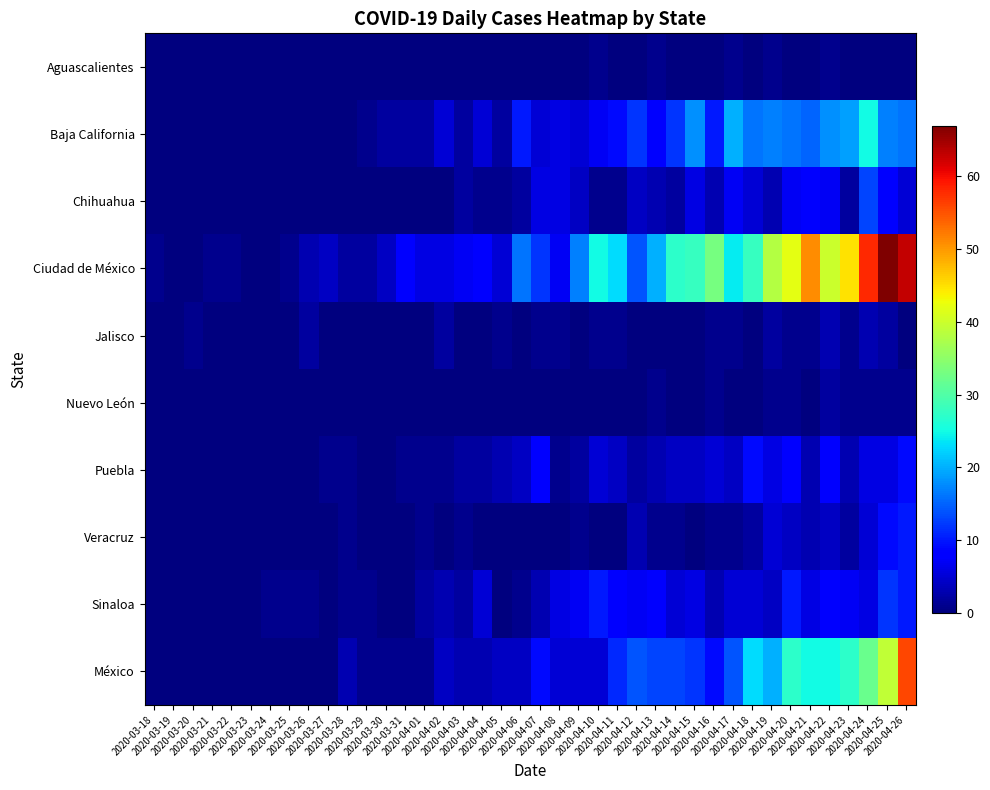

Reading left to right, list all the values displayed in this chart.

Aguascalientes: 2020-03-18=0	2020-03-19=0	2020-03-20=0	2020-03-21=0	2020-03-22=0	2020-03-23=0	2020-03-24=0	2020-03-25=0	2020-03-26=0	2020-03-27=0	2020-03-28=0	2020-03-29=0	2020-03-30=0	2020-03-31=0	2020-04-01=0	2020-04-02=0	2020-04-03=0	2020-04-04=0	2020-04-05=0	2020-04-06=0	2020-04-07=0	2020-04-08=0	2020-04-09=0	2020-04-10=1	2020-04-11=0	2020-04-12=0	2020-04-13=1	2020-04-14=0	2020-04-15=0	2020-04-16=0	2020-04-17=1	2020-04-18=0	2020-04-19=1	2020-04-20=0	2020-04-21=0	2020-04-22=1	2020-04-23=0	2020-04-24=0	2020-04-25=0	2020-04-26=0
Baja California: 2020-03-18=0	2020-03-19=0	2020-03-20=0	2020-03-21=0	2020-03-22=0	2020-03-23=0	2020-03-24=0	2020-03-25=0	2020-03-26=0	2020-03-27=0	2020-03-28=0	2020-03-29=1	2020-03-30=2	2020-03-31=2	2020-04-01=2	2020-04-02=5	2020-04-03=2	2020-04-04=5	2020-04-05=2	2020-04-06=10	2020-04-07=5	2020-04-08=6	2020-04-09=5	2020-04-10=7	2020-04-11=9	2020-04-12=12	2020-04-13=8	2020-04-14=12	2020-04-15=18	2020-04-16=10	2020-04-17=20	2020-04-18=16	2020-04-19=17	2020-04-20=16	2020-04-21=15	2020-04-22=18	2020-04-23=19	2020-04-24=25	2020-04-25=17	2020-04-26=16
Chihuahua: 2020-03-18=0	2020-03-19=0	2020-03-20=0	2020-03-21=0	2020-03-22=0	2020-03-23=0	2020-03-24=0	2020-03-25=0	2020-03-26=0	2020-03-27=0	2020-03-28=0	2020-03-29=0	2020-03-30=0	2020-03-31=0	2020-04-01=0	2020-04-02=0	2020-04-03=2	2020-04-04=1	2020-04-05=1	2020-04-06=2	2020-04-07=6	2020-04-08=6	2020-04-09=4	2020-04-10=1	2020-04-11=1	2020-04-12=4	2020-04-13=3	2020-04-14=2	2020-04-15=6	2020-04-16=3	2020-04-17=7	2020-04-18=5	2020-04-19=3	2020-04-20=7	2020-04-21=8	2020-04-22=7	2020-04-23=2	2020-04-24=13	2020-04-25=8	2020-04-26=5
Ciudad de México: 2020-03-18=1	2020-03-19=0	2020-03-20=0	2020-03-21=1	2020-03-22=1	2020-03-23=0	2020-03-24=0	2020-03-25=1	2020-03-26=3	2020-03-27=4	2020-03-28=2	2020-03-29=2	2020-03-30=4	2020-03-31=8	2020-04-01=6	2020-04-02=6	2020-04-03=7	2020-04-04=8	2020-04-05=5	2020-04-06=16	2020-04-07=12	2020-04-08=7	2020-04-09=17	2020-04-10=25	2020-04-11=23	2020-04-12=14	2020-04-13=20	2020-04-14=27	2020-04-15=28	2020-04-16=33	2020-04-17=24	2020-04-18=28	2020-04-19=38	2020-04-20=42	2020-04-21=51	2020-04-22=40	2020-04-23=45	2020-04-24=58	2020-04-25=67	2020-04-26=63
Jalisco: 2020-03-18=0	2020-03-19=0	2020-03-20=1	2020-03-21=0	2020-03-22=0	2020-03-23=0	2020-03-24=0	2020-03-25=0	2020-03-26=2	2020-03-27=0	2020-03-28=0	2020-03-29=0	2020-03-30=0	2020-03-31=0	2020-04-01=0	2020-04-02=2	2020-04-03=0	2020-04-04=0	2020-04-05=1	2020-04-06=0	2020-04-07=1	2020-04-08=1	2020-04-09=0	2020-04-10=1	2020-04-11=1	2020-04-12=0	2020-04-13=0	2020-04-14=0	2020-04-15=0	2020-04-16=1	2020-04-17=1	2020-04-18=0	2020-04-19=2	2020-04-20=1	2020-04-21=1	2020-04-22=3	2020-04-23=1	2020-04-24=3	2020-04-25=2	2020-04-26=0
Nuevo León: 2020-03-18=0	2020-03-19=0	2020-03-20=0	2020-03-21=0	2020-03-22=0	2020-03-23=0	2020-03-24=0	2020-03-25=0	2020-03-26=0	2020-03-27=0	2020-03-28=0	2020-03-29=0	2020-03-30=0	2020-03-31=0	2020-04-01=0	2020-04-02=0	2020-04-03=0	2020-04-04=0	2020-04-05=0	2020-04-06=0	2020-04-07=0	2020-04-08=0	2020-04-09=0	2020-04-10=0	2020-04-11=0	2020-04-12=0	2020-04-13=1	2020-04-14=0	2020-04-15=0	2020-04-16=1	2020-04-17=0	2020-04-18=0	2020-04-19=1	2020-04-20=1	2020-04-21=0	2020-04-22=2	2020-04-23=1	2020-04-24=1	2020-04-25=1	2020-04-26=1
Puebla: 2020-03-18=0	2020-03-19=0	2020-03-20=0	2020-03-21=0	2020-03-22=0	2020-03-23=0	2020-03-24=0	2020-03-25=0	2020-03-26=0	2020-03-27=1	2020-03-28=1	2020-03-29=0	2020-03-30=0	2020-03-31=1	2020-04-01=1	2020-04-02=1	2020-04-03=2	2020-04-04=2	2020-04-05=3	2020-04-06=4	2020-04-07=8	2020-04-08=1	2020-04-09=2	2020-04-10=5	2020-04-11=4	2020-04-12=2	2020-04-13=3	2020-04-14=4	2020-04-15=4	2020-04-16=5	2020-04-17=4	2020-04-18=9	2020-04-19=6	2020-04-20=8	2020-04-21=3	2020-04-22=8	2020-04-23=3	2020-04-24=6	2020-04-25=6	2020-04-26=9
Veracruz: 2020-03-18=0	2020-03-19=0	2020-03-20=0	2020-03-21=0	2020-03-22=0	2020-03-23=0	2020-03-24=0	2020-03-25=0	2020-03-26=0	2020-03-27=0	2020-03-28=1	2020-03-29=0	2020-03-30=0	2020-03-31=0	2020-04-01=1	2020-04-02=0	2020-04-03=1	2020-04-04=0	2020-04-05=0	2020-04-06=0	2020-04-07=0	2020-04-08=0	2020-04-09=1	2020-04-10=0	2020-04-11=0	2020-04-12=3	2020-04-13=1	2020-04-14=1	2020-04-15=0	2020-04-16=1	2020-04-17=1	2020-04-18=2	2020-04-19=5	2020-04-20=4	2020-04-21=3	2020-04-22=4	2020-04-23=2	2020-04-24=5	2020-04-25=9	2020-04-26=10
Sinaloa: 2020-03-18=0	2020-03-19=0	2020-03-20=0	2020-03-21=0	2020-03-22=0	2020-03-23=0	2020-03-24=1	2020-03-25=1	2020-03-26=1	2020-03-27=0	2020-03-28=1	2020-03-29=1	2020-03-30=0	2020-03-31=0	2020-04-01=2	2020-04-02=3	2020-04-03=2	2020-04-04=5	2020-04-05=0	2020-04-06=1	2020-04-07=3	2020-04-08=6	2020-04-09=7	2020-04-10=10	2020-04-11=8	2020-04-12=7	2020-04-13=8	2020-04-14=5	2020-04-15=6	2020-04-16=3	2020-04-17=5	2020-04-18=5	2020-04-19=4	2020-04-20=10	2020-04-21=6	2020-04-22=8	2020-04-23=7	2020-04-24=6	2020-04-25=12	2020-04-26=10
México: 2020-03-18=0	2020-03-19=0	2020-03-20=0	2020-03-21=0	2020-03-22=0	2020-03-23=0	2020-03-24=0	2020-03-25=0	2020-03-26=0	2020-03-27=0	2020-03-28=3	2020-03-29=1	2020-03-30=1	2020-03-31=1	2020-04-01=1	2020-04-02=4	2020-04-03=3	2020-04-04=3	2020-04-05=4	2020-04-06=4	2020-04-07=9	2020-04-08=5	2020-04-09=5	2020-04-10=5	2020-04-11=11	2020-04-12=14	2020-04-13=13	2020-04-14=13	2020-04-15=12	2020-04-16=9	2020-04-17=14	2020-04-18=23	2020-04-19=20	2020-04-20=27	2020-04-21=25	2020-04-22=25	2020-04-23=27	2020-04-24=32	2020-04-25=39	2020-04-26=56